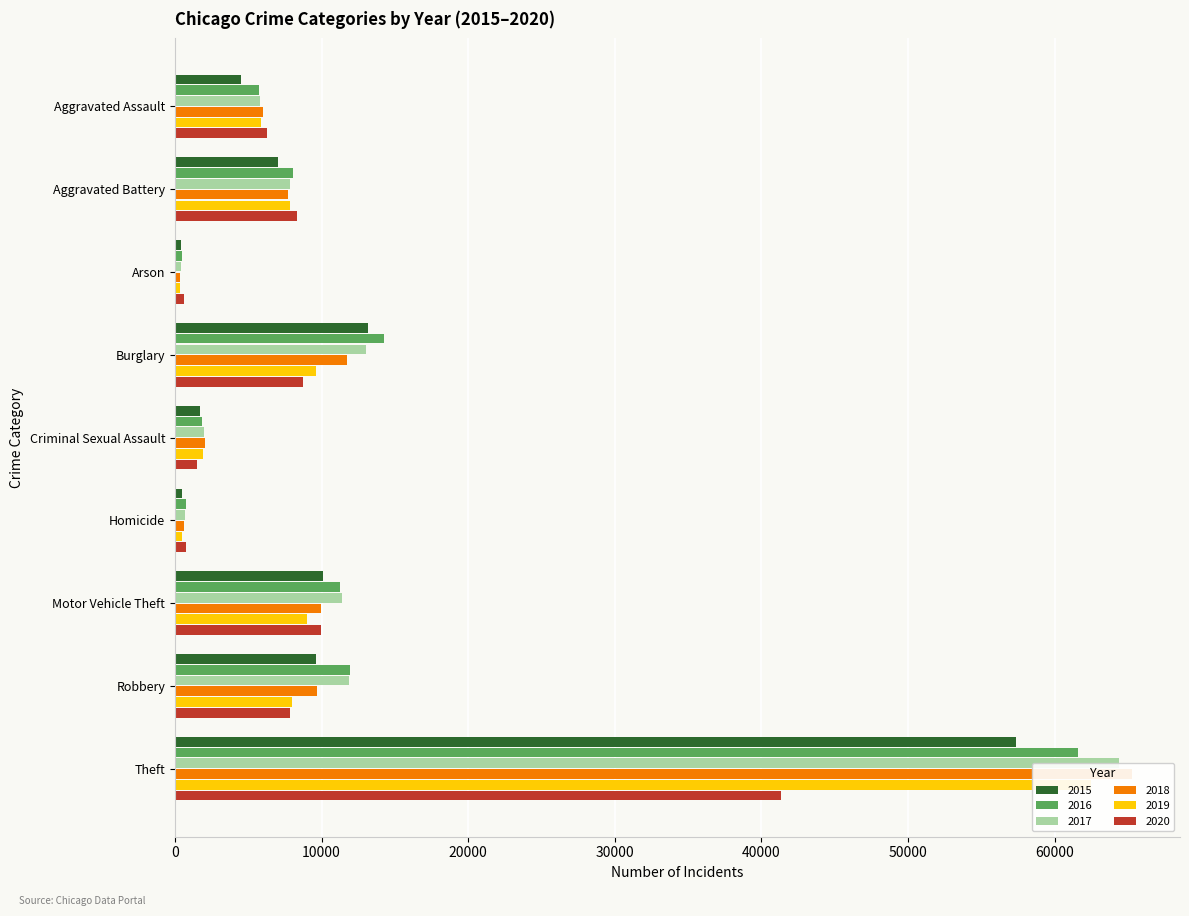

How many distinct data groups are displayed?

6